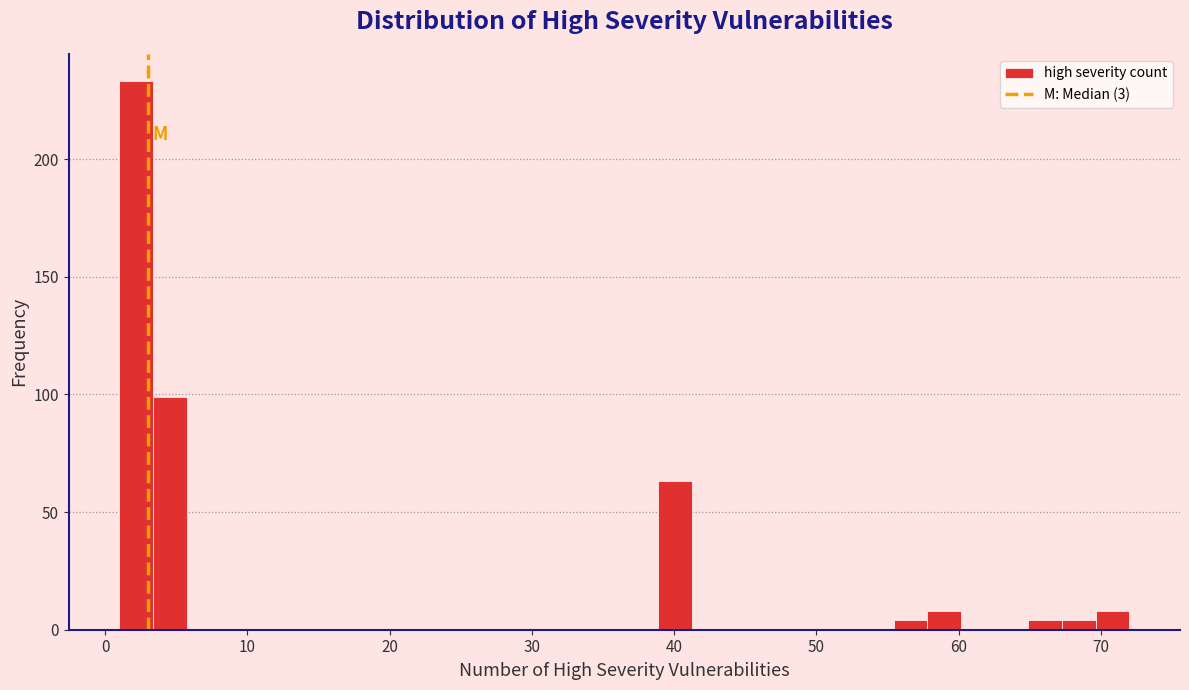

Around what value on the x-axis is the tallest bar? Give the approximate position of its centre, as read against the axis.

2